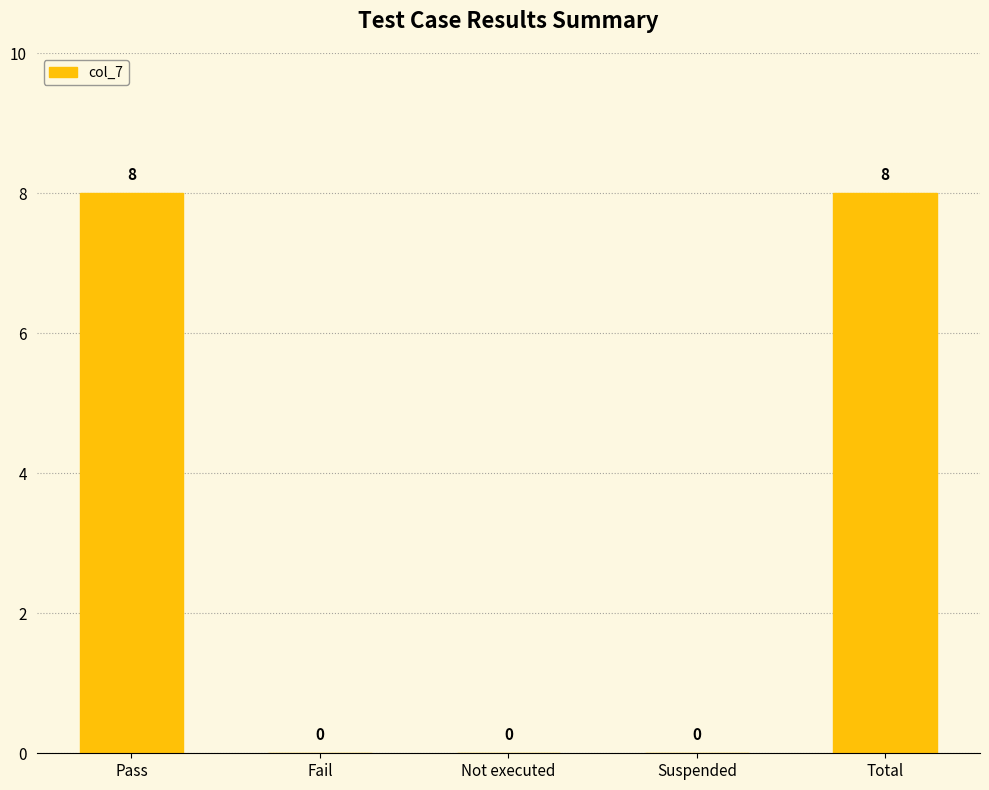

Are the bars horizontal?

No